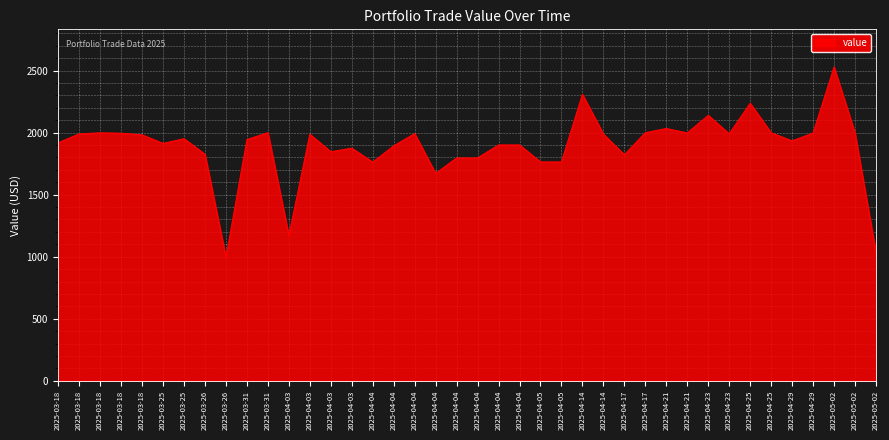

Rank the categories by value from lowest to highest.

2025-03-26, 2025-05-02, 2025-04-03, 2025-04-04, 2025-04-04, 2025-04-05, 2025-04-05, 2025-04-04, 2025-04-04, 2025-04-17, 2025-03-26, 2025-04-03, 2025-04-03, 2025-04-04, 2025-04-04, 2025-04-04, 2025-03-25, 2025-03-18, 2025-04-29, 2025-03-31, 2025-03-25, 2025-03-18, 2025-04-03, 2025-04-14, 2025-03-18, 2025-04-23, 2025-04-04, 2025-03-18, 2025-05-02, 2025-04-29, 2025-04-21, 2025-03-18, 2025-04-25, 2025-04-17, 2025-03-31, 2025-04-21, 2025-04-23, 2025-04-25, 2025-04-14, 2025-05-02